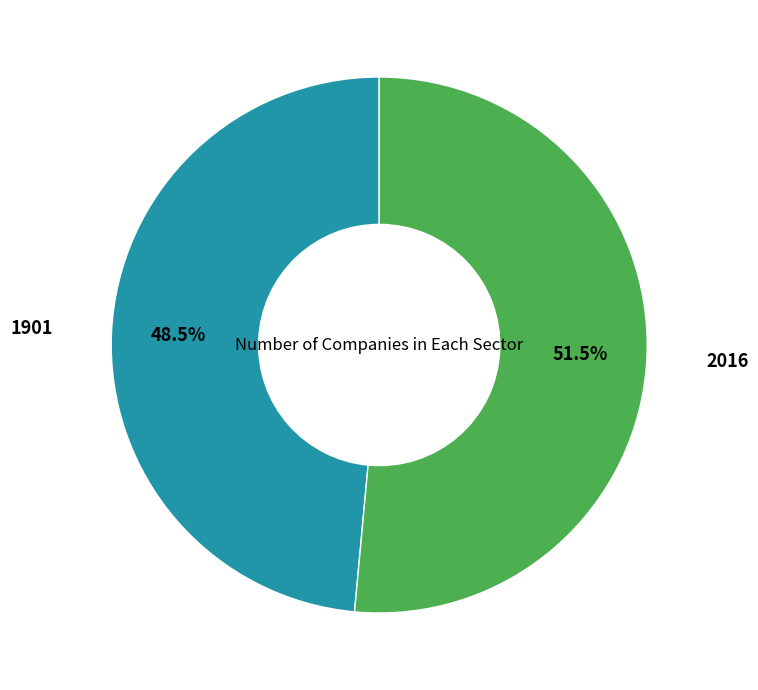

Rank the categories by value from highest to lowest.

2016, 1901